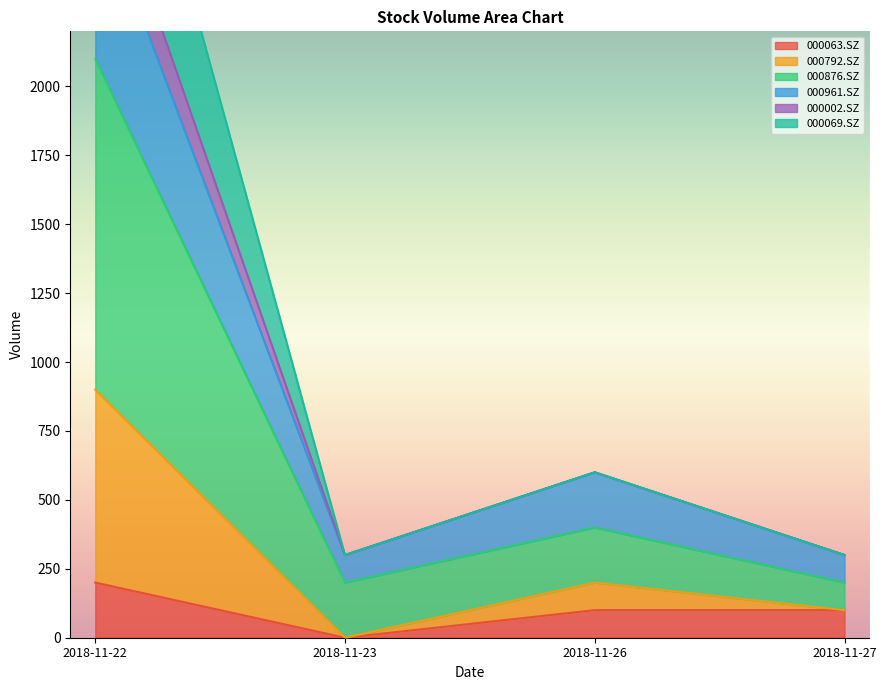

How many data points in 000063.SZ are less than 100?

1